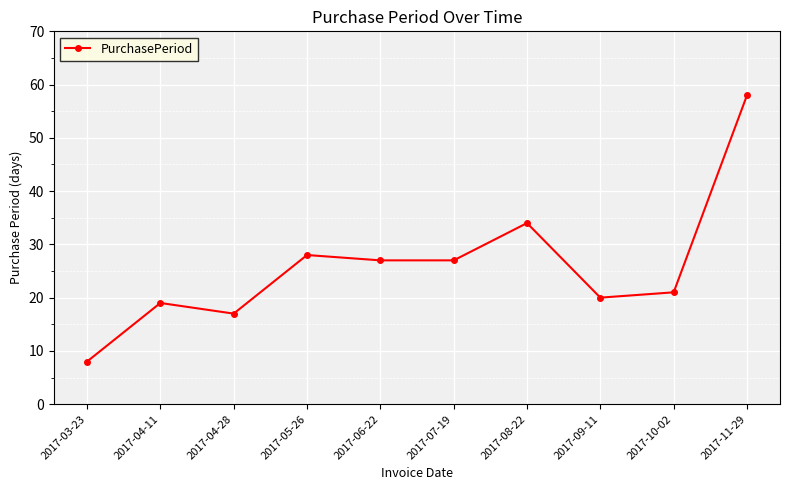

Which category has the highest value across all series?

2017-11-29